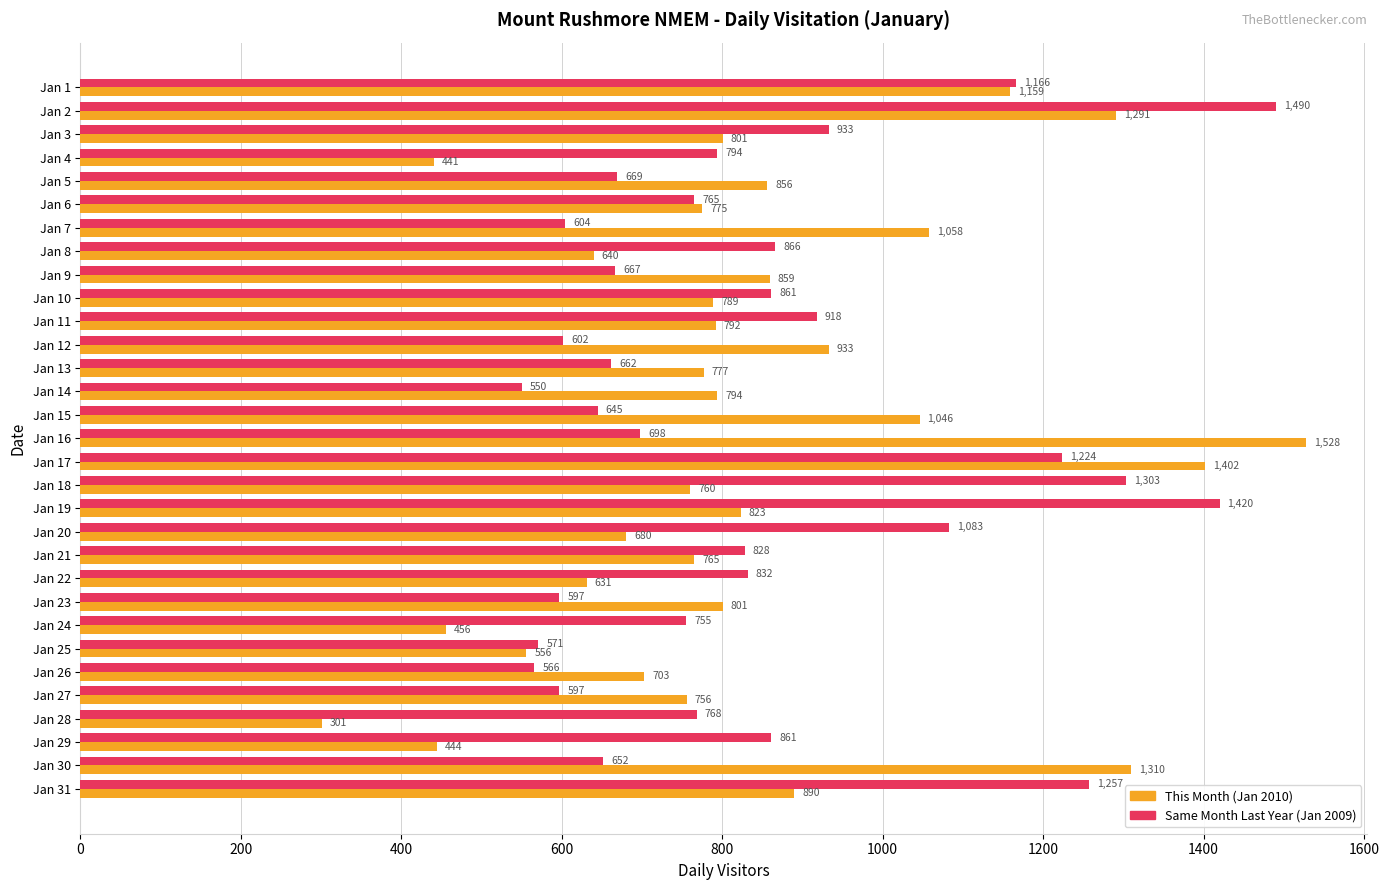

What is the difference between the highest and lowest values at Jan 22?

201